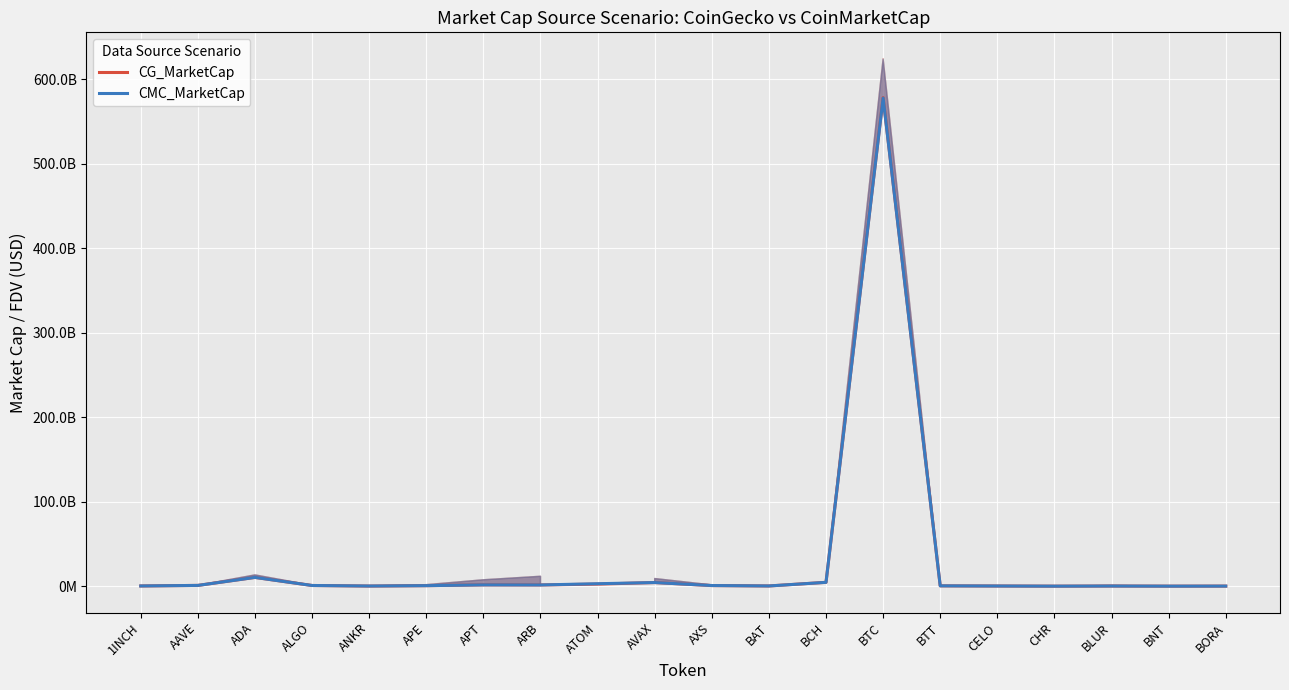

Read the CMC_MarketCap value at BLUR.

237188903